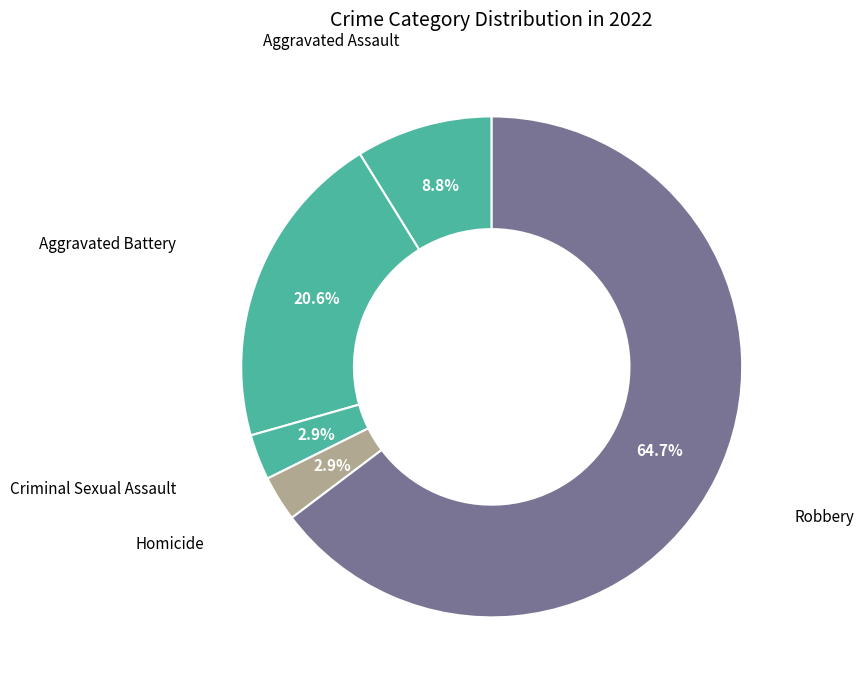

Is there any slice that represents more than half of the pie?

Yes